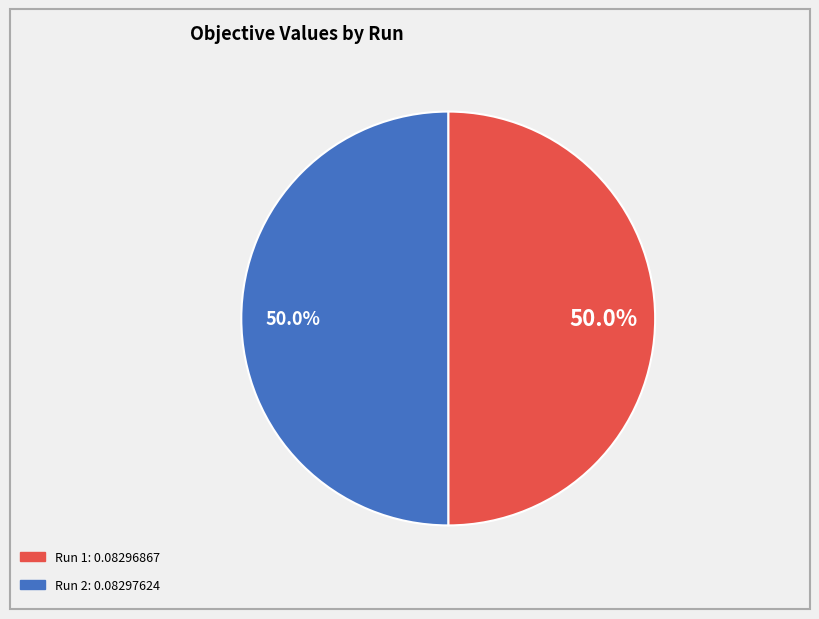

What percentage do Run 2 and Run 1 together represent?

100.0%